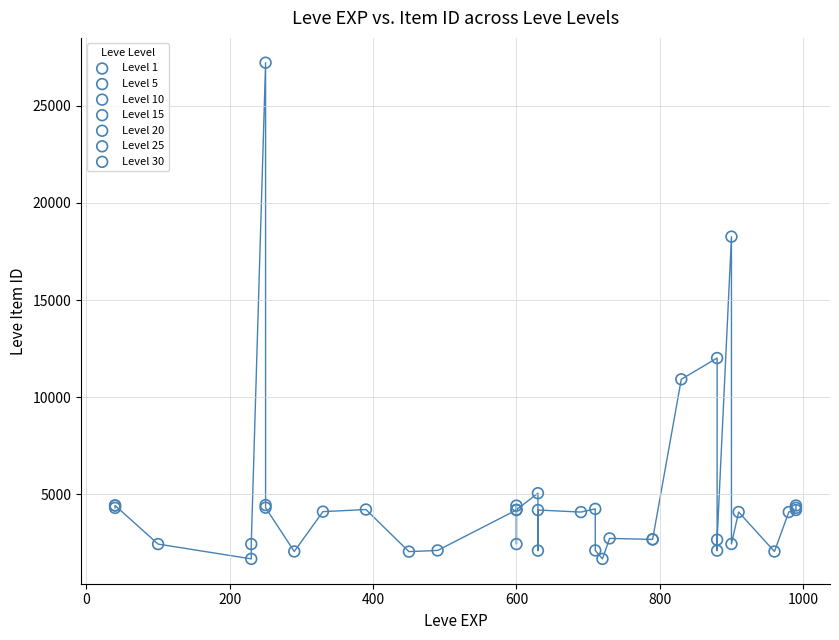

What are all the series names shown in the legend?

Level 1, Level 5, Level 10, Level 15, Level 20, Level 25, Level 30